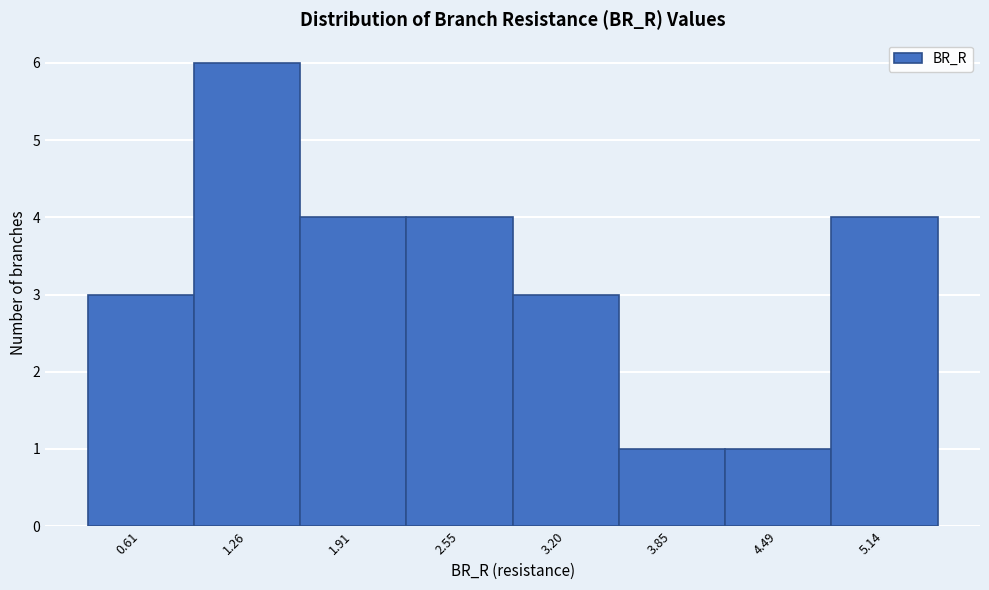

Reading left to right, list every bar in this chart as the range it spans on the x-axis followed by its height. Neither the bar edges nor the heights are printed on the chart, so give them approximately, as read against the axes.

0.3 to 0.9: 3
0.9 to 1.6: 6
1.6 to 2.2: 4
2.2 to 2.9: 4
2.9 to 3.5: 3
3.5 to 4.2: 1
4.2 to 4.8: 1
4.8 to 5.5: 4